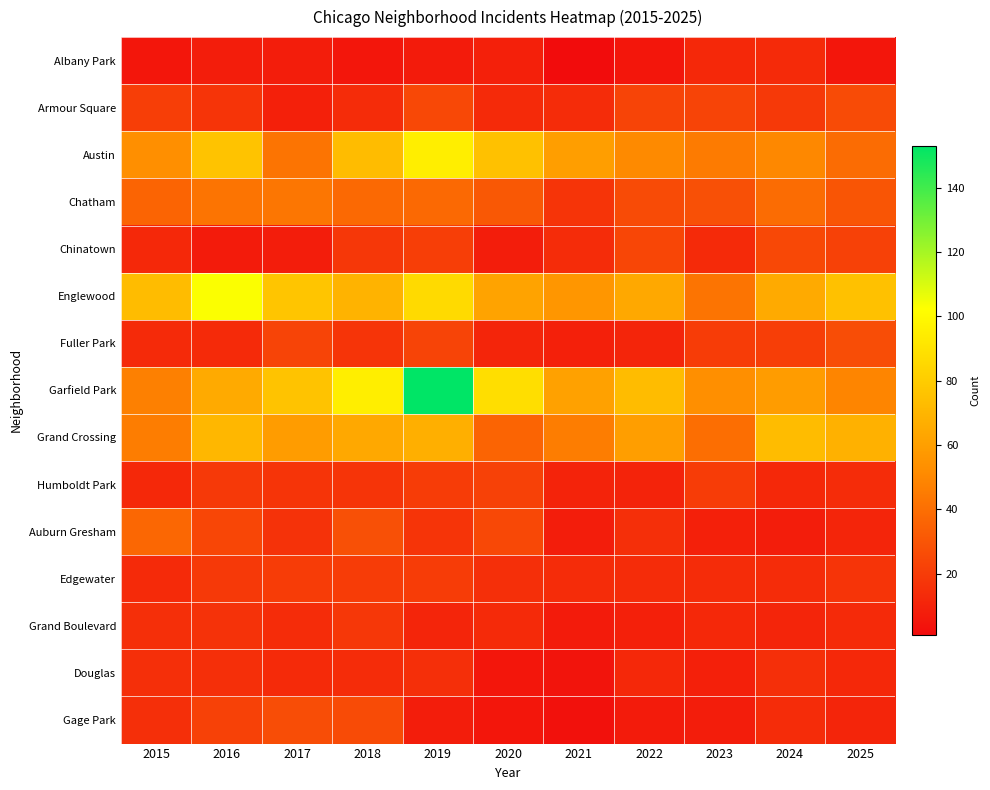

List the series in order of their peak value, highest first.

Garfield Park, Englewood, Austin, Grand Crossing, Chatham, Auburn Gresham, Fuller Park, Gage Park, Armour Square, Chinatown, Humboldt Park, Edgewater, Grand Boulevard, Douglas, Albany Park